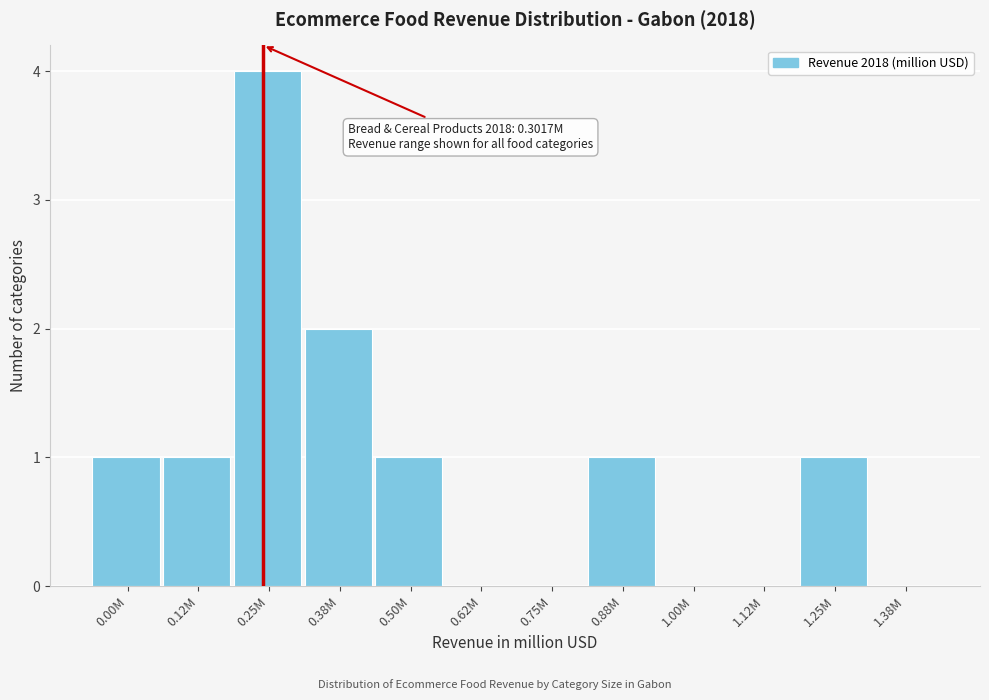

Reading right to left, extract all data points from this chart.

1.38M=0	1.25M=1	1.12M=0	1.00M=0	0.88M=1	0.75M=0	0.62M=0	0.50M=1	0.38M=2	0.25M=4	0.12M=1	0.00M=1